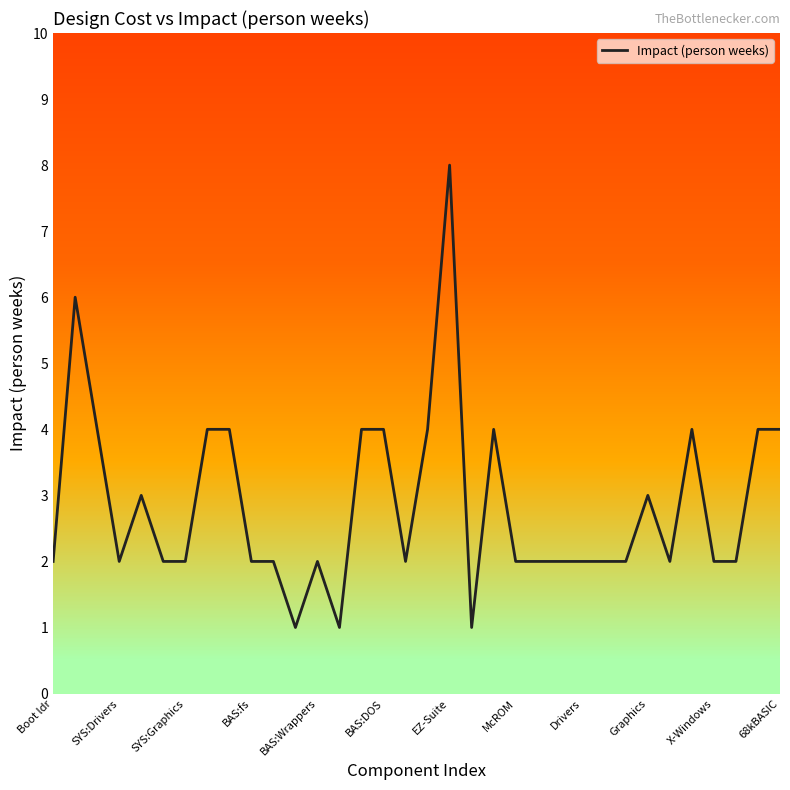

What is the maximum value shown in the chart?

8